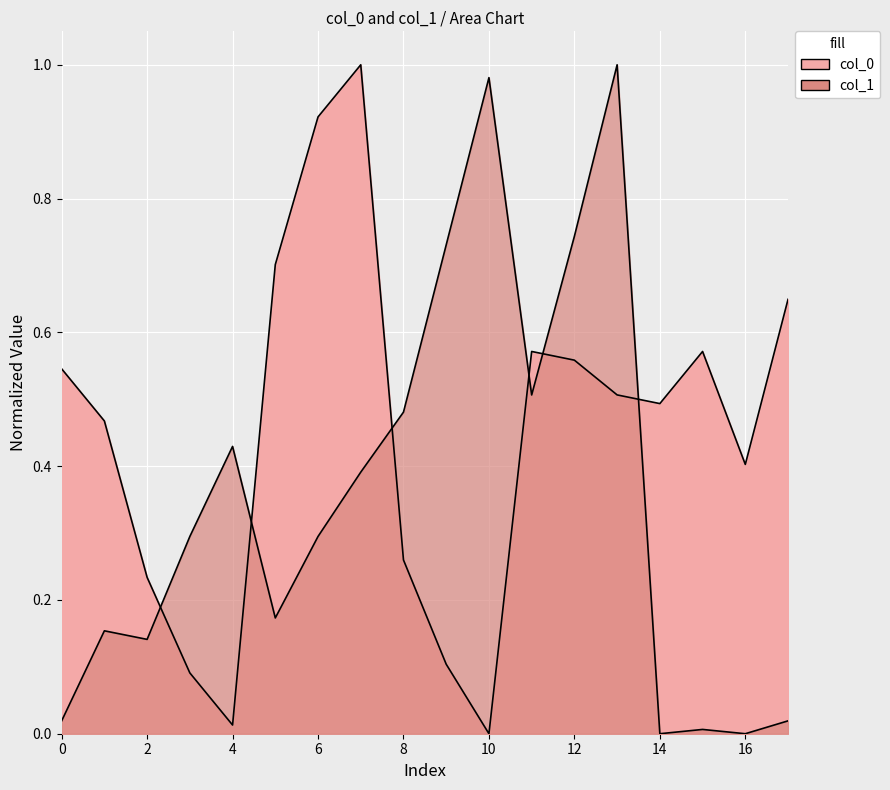

Rank the series by their maximum value, from highest to lowest.

col_0, col_1